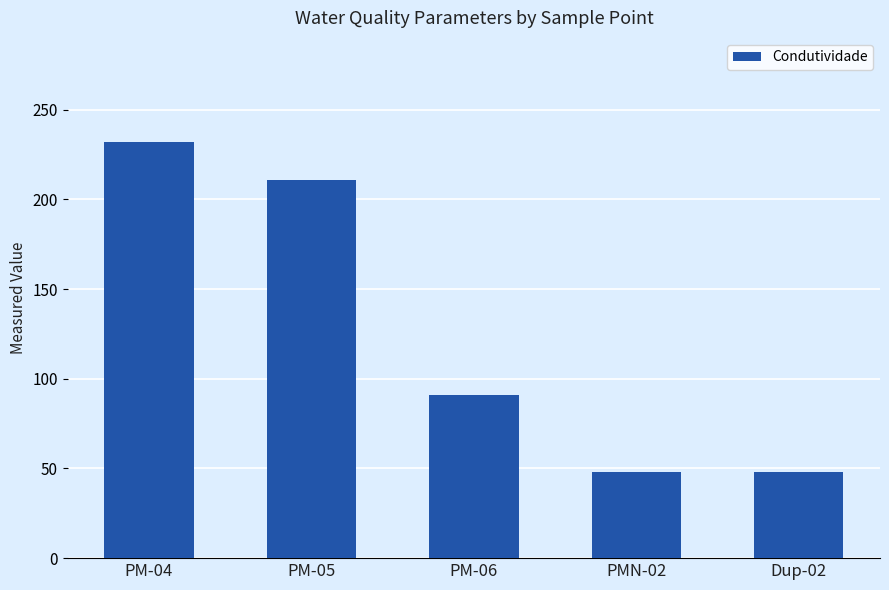

How many data points are less than 91?

2